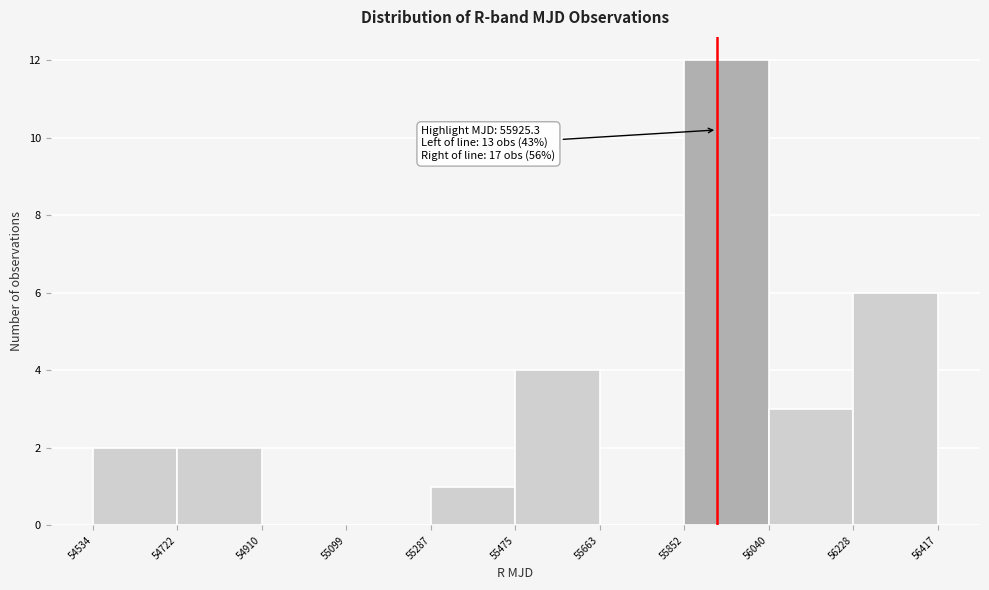

Which range on the x-axis has the tallest bar?

55852 to 56040